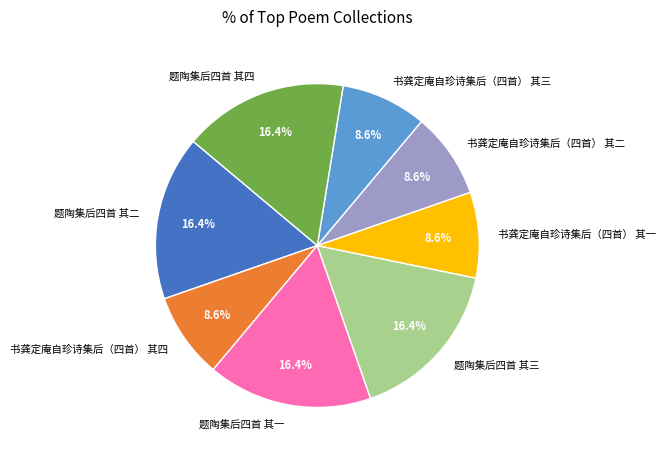

Approximately how many times larger is the value at 书龚定庵自珍诗集后（四首） 其四 compared to 题陶集后四首 其一?

0.5